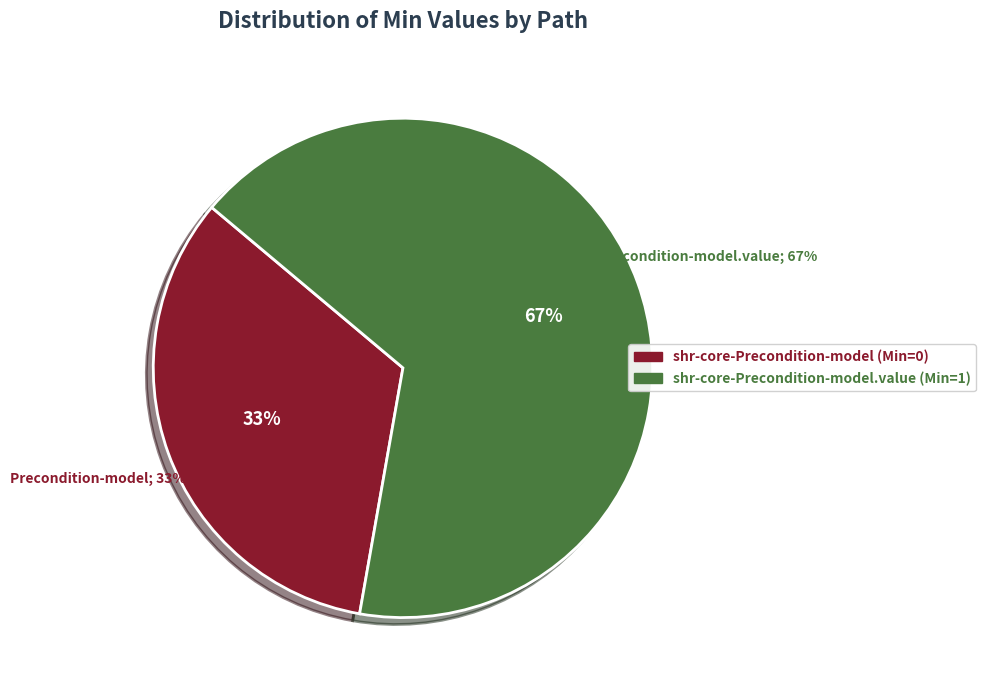

What is the change in value from shr-core-Precondition-model to shr-core-Precondition-model.value?

+1